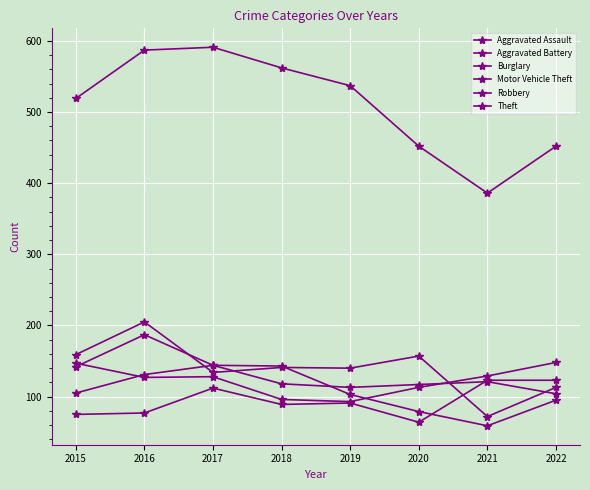

How many categories are shown in the chart?

8